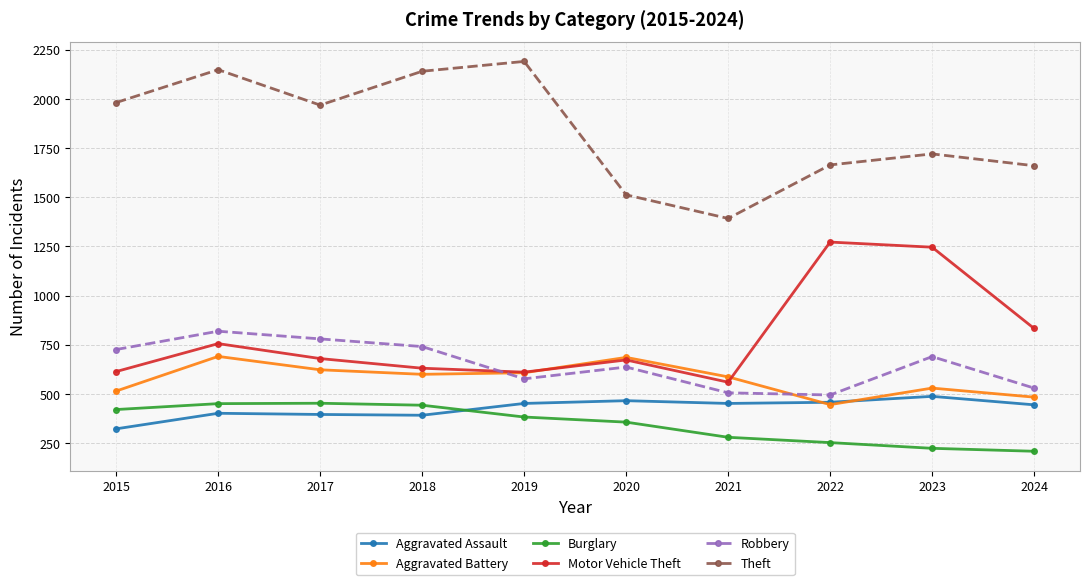

True or false: Aggravated Assault has a value of 445 at 2024.

True